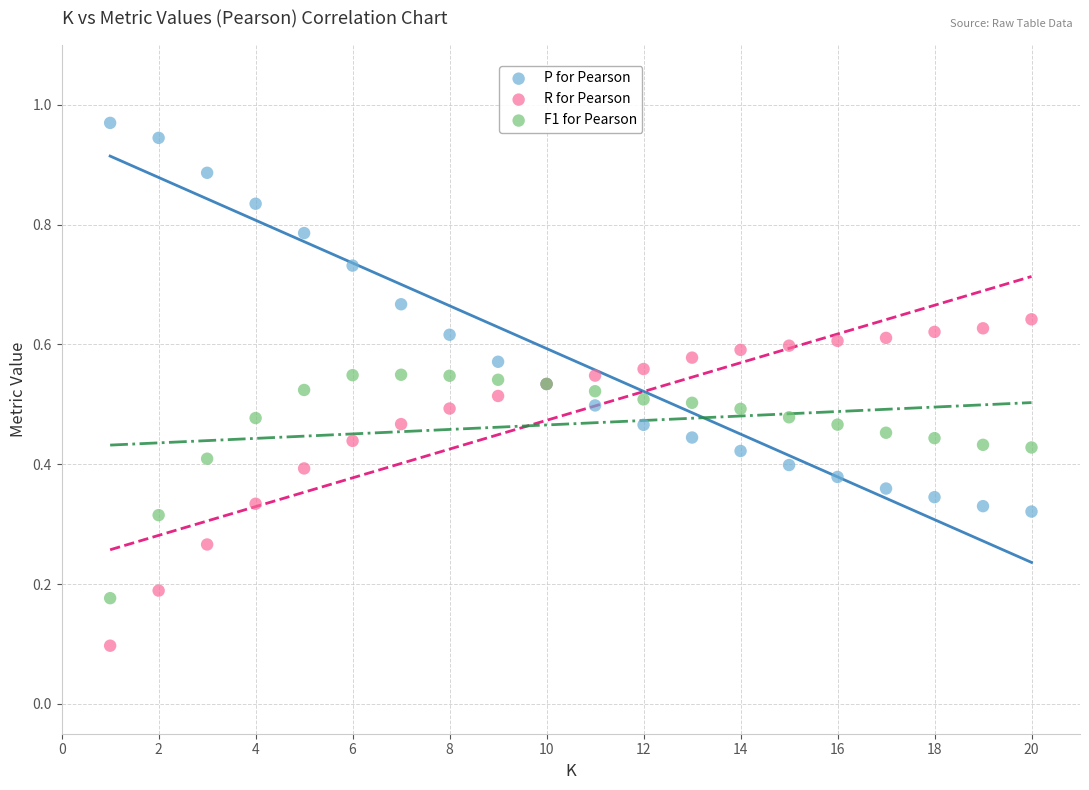

Which series reaches the minimum Y coordinate?

R for Pearson